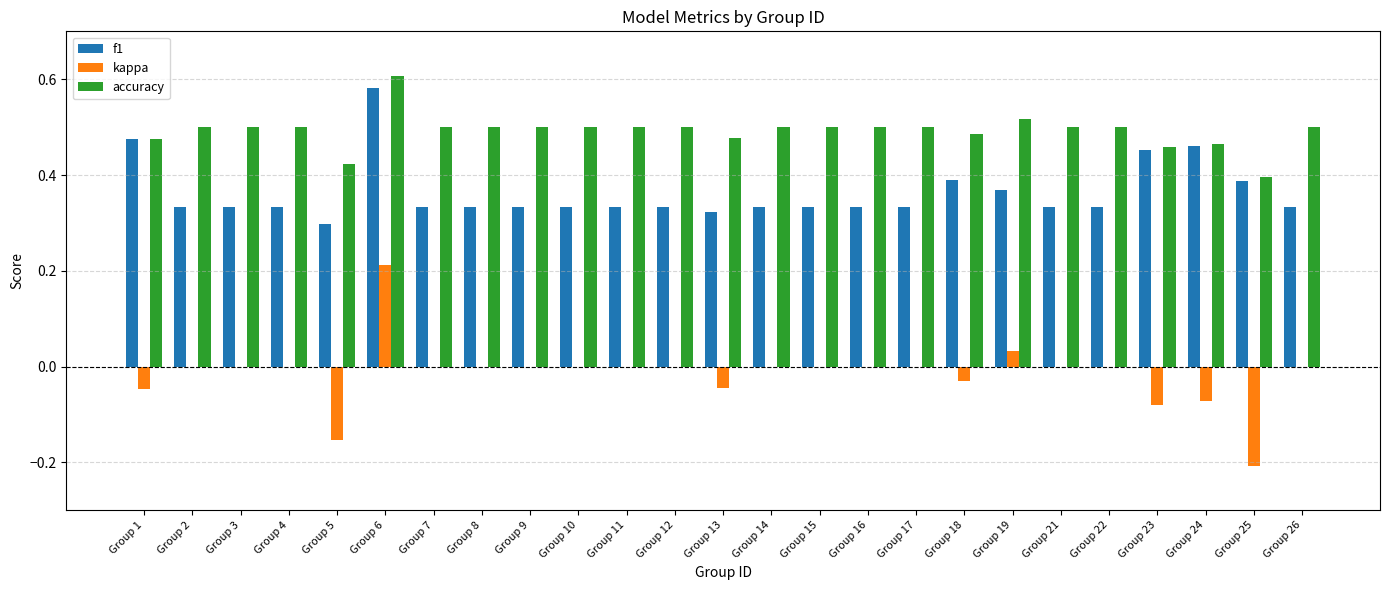

Which category has the highest value in the kappa series?

Group 6